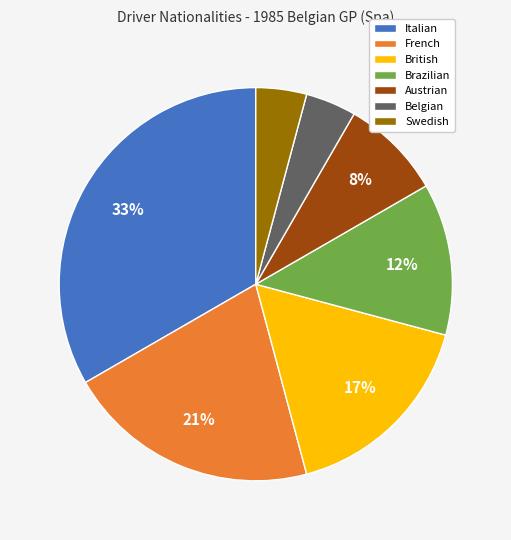

Does British account for over 50% of the chart?

No